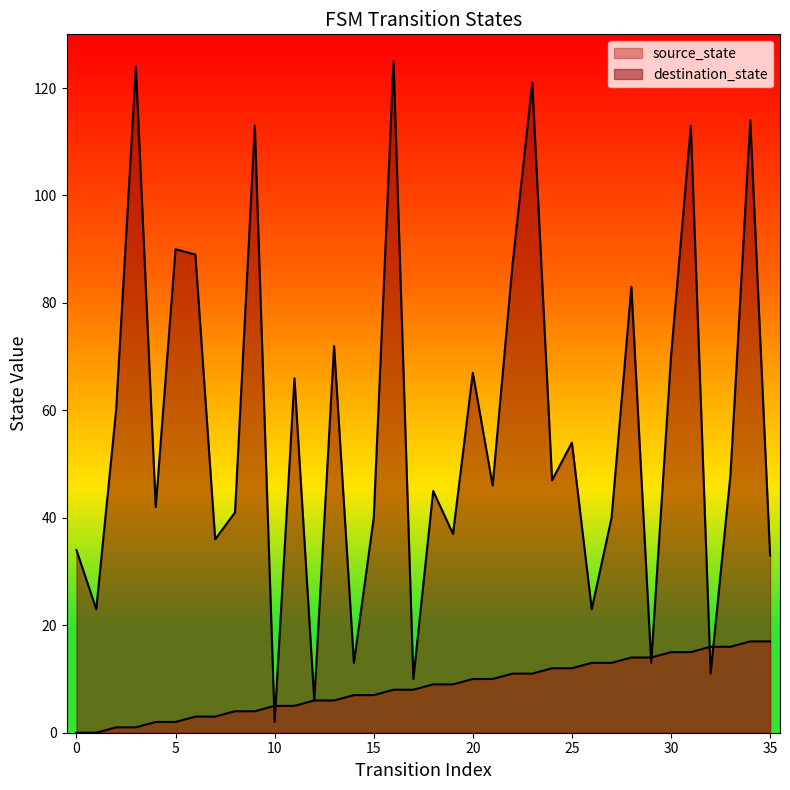

Rank the series by their average value, from highest to lowest.

destination_state, source_state